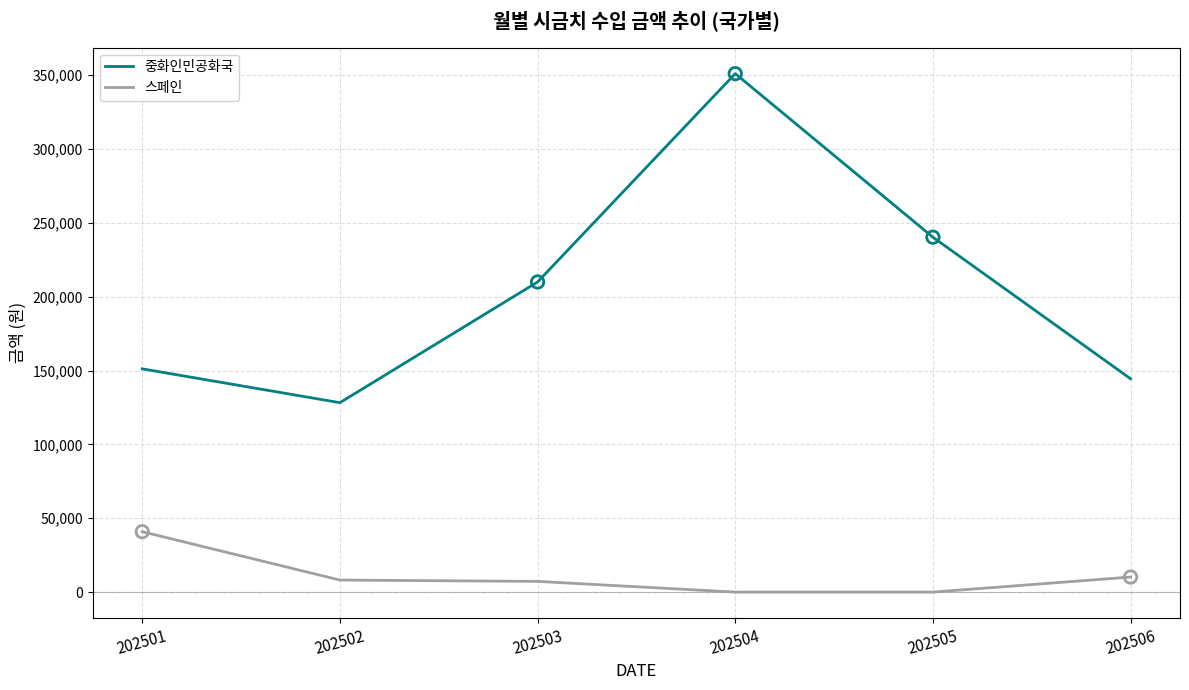

Which series contains the highest Y value?

중화인민공화국